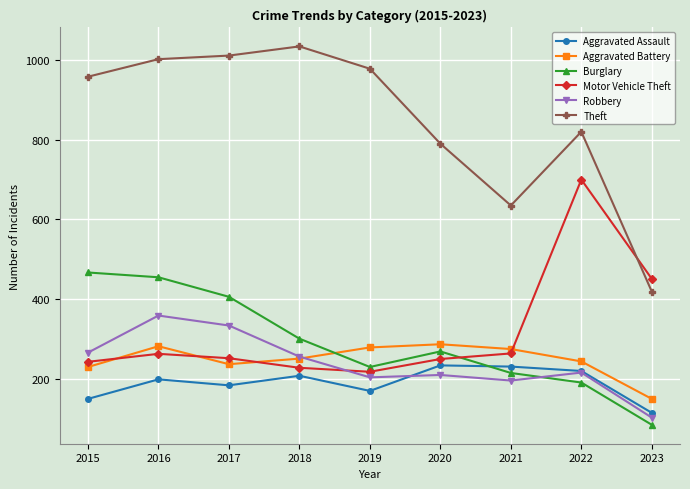

Where does the Aggravated Battery series first go above 251?

2016